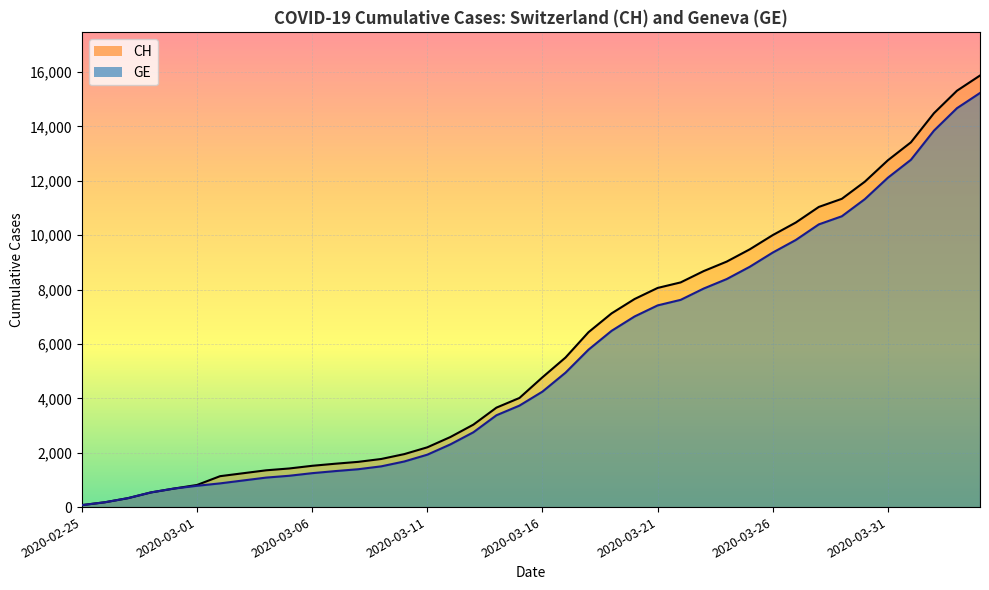

Which category has the highest value in the GE series?

2020-04-04